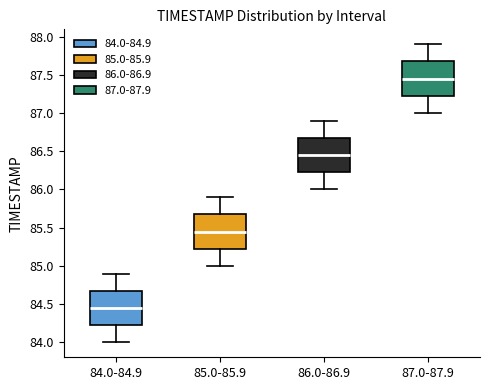

Reading left to right, read every box against the y-axis: the position of its median line, the range the box covers, and the ends of its whiskers. The values are not printed on the chart, so give them approximately, as read against the axis.

84.0-84.9: median 84.45, box 84.25 to 84.70, whiskers 84.00 to 84.90
85.0-85.9: median 85.45, box 85.25 to 85.70, whiskers 85.00 to 85.90
86.0-86.9: median 86.45, box 86.25 to 86.70, whiskers 86.00 to 86.90
87.0-87.9: median 87.45, box 87.25 to 87.70, whiskers 87.00 to 87.90